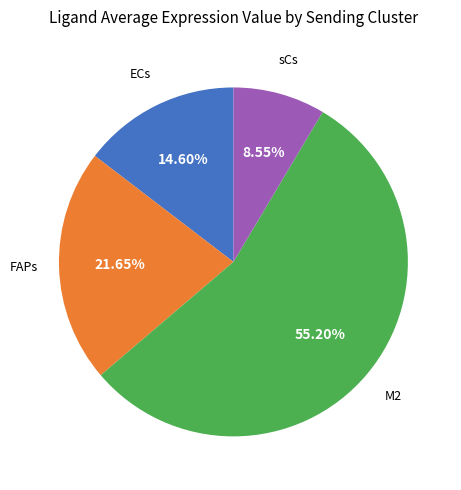

Does any single category account for the majority?

Yes